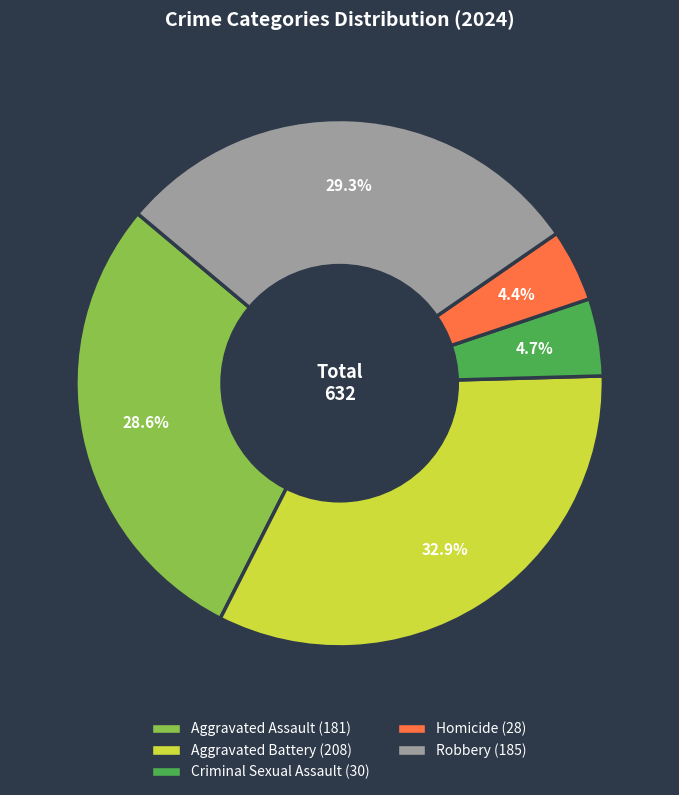

Approximately how many times larger is the value at Homicide compared to Aggravated Assault?

0.2